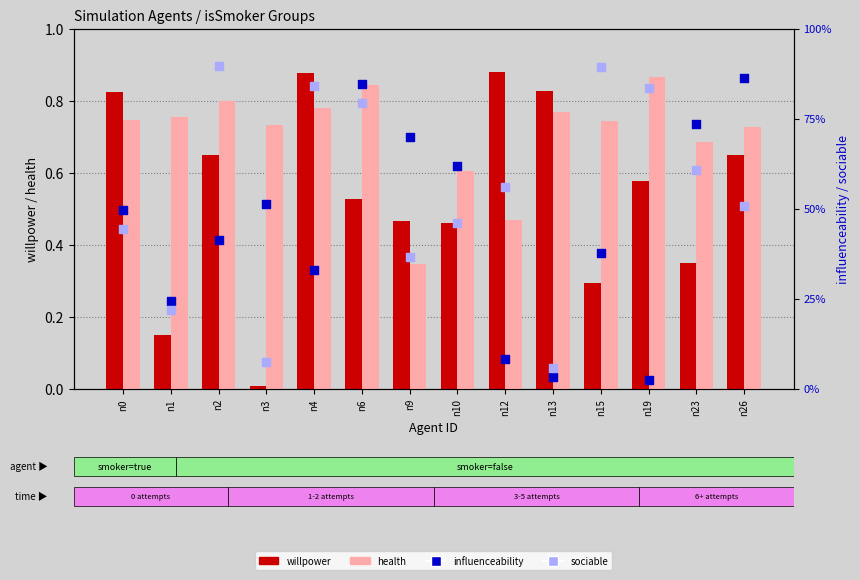

Which series has the largest Y range (max minus min)?

willpower